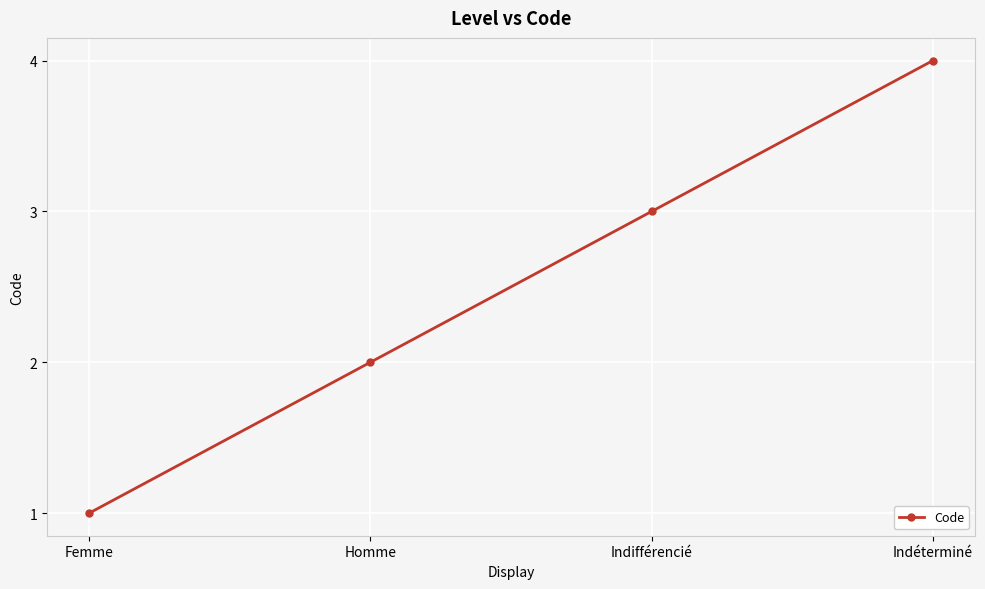

True or false: the data shows 5 at Indifférencié.

False